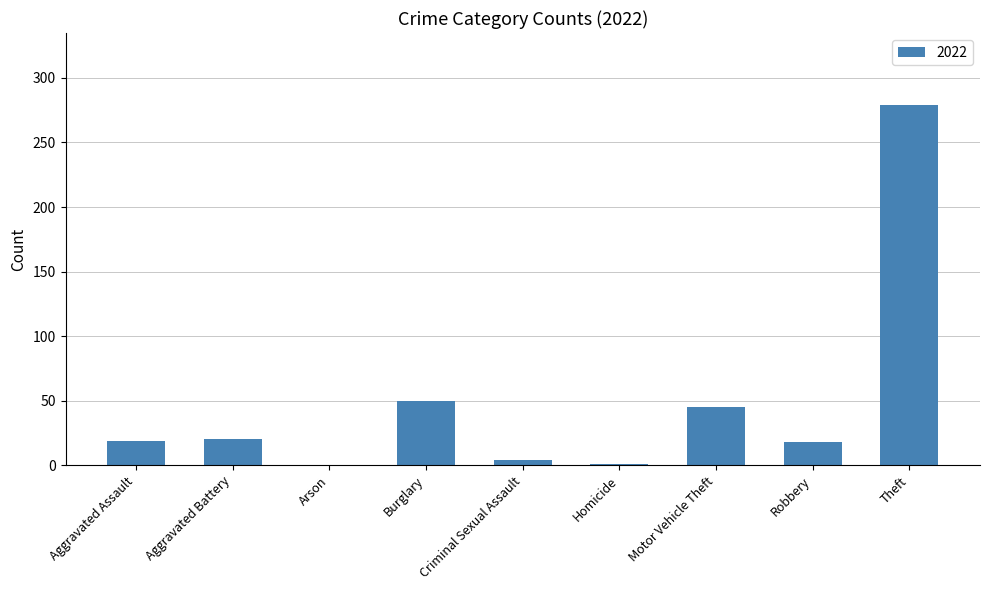

What is the change in value from Motor Vehicle Theft to Theft?

+234